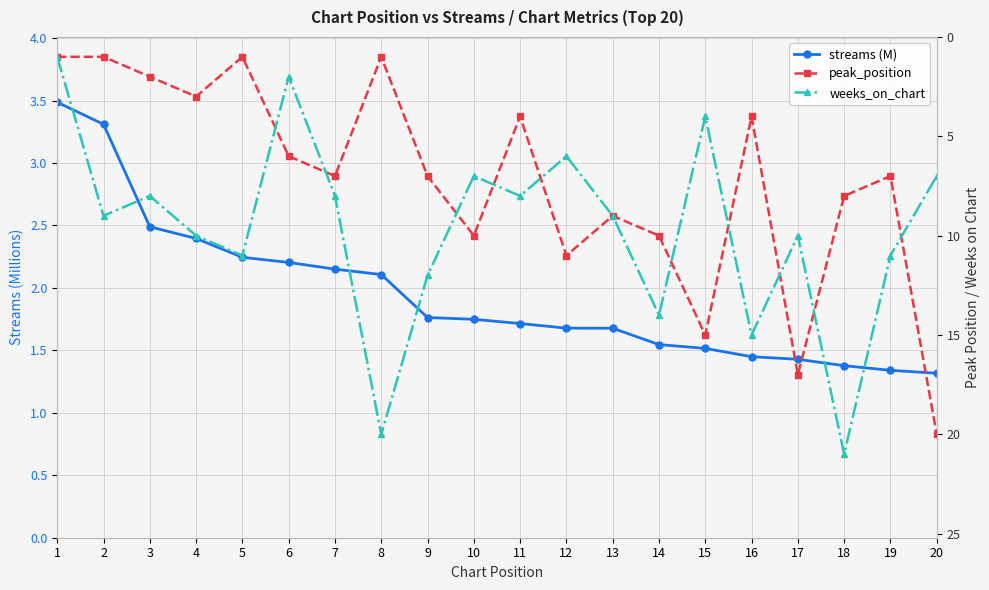

The value of peak_position at 4 is 3.0. True or false?

True